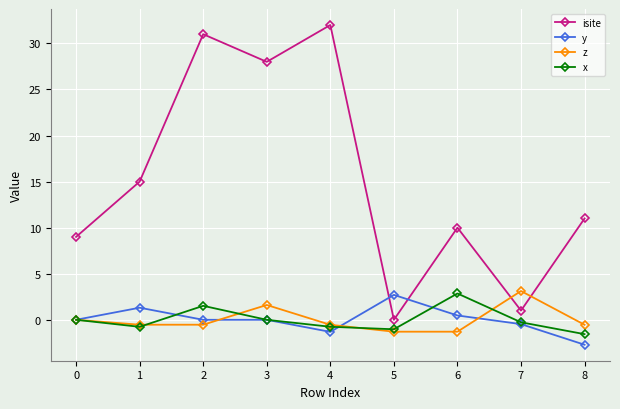

Which series ends up on top after the final intersection of isite and y?

isite